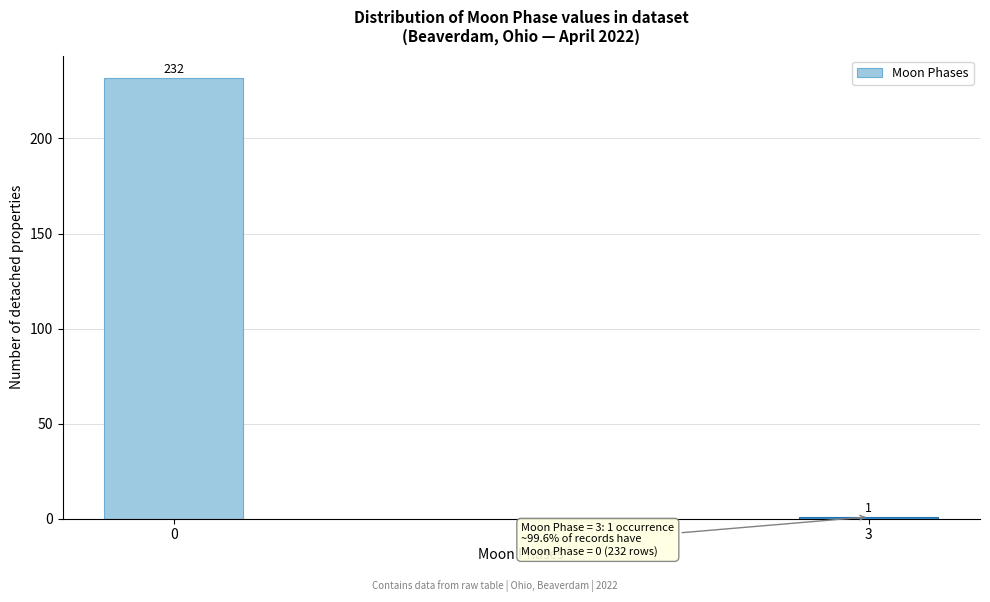

Reading left to right, extract all data points from this chart.

0=232	3=1